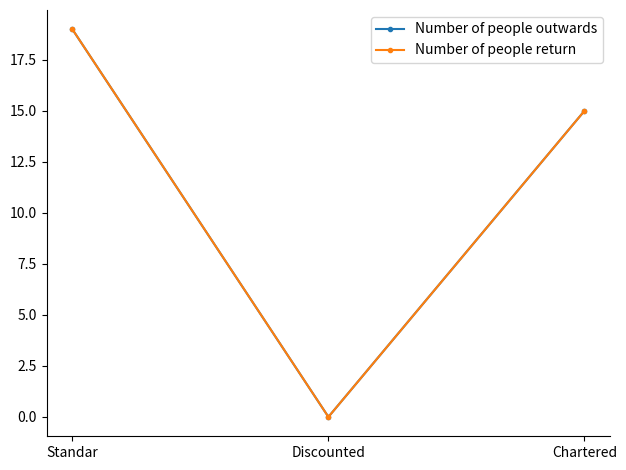

Reading left to right, what are all the values shown in this chart?

Number of people outwards: Standar=19	Discounted=0	Chartered=15
Number of people return: Standar=19	Discounted=0	Chartered=15